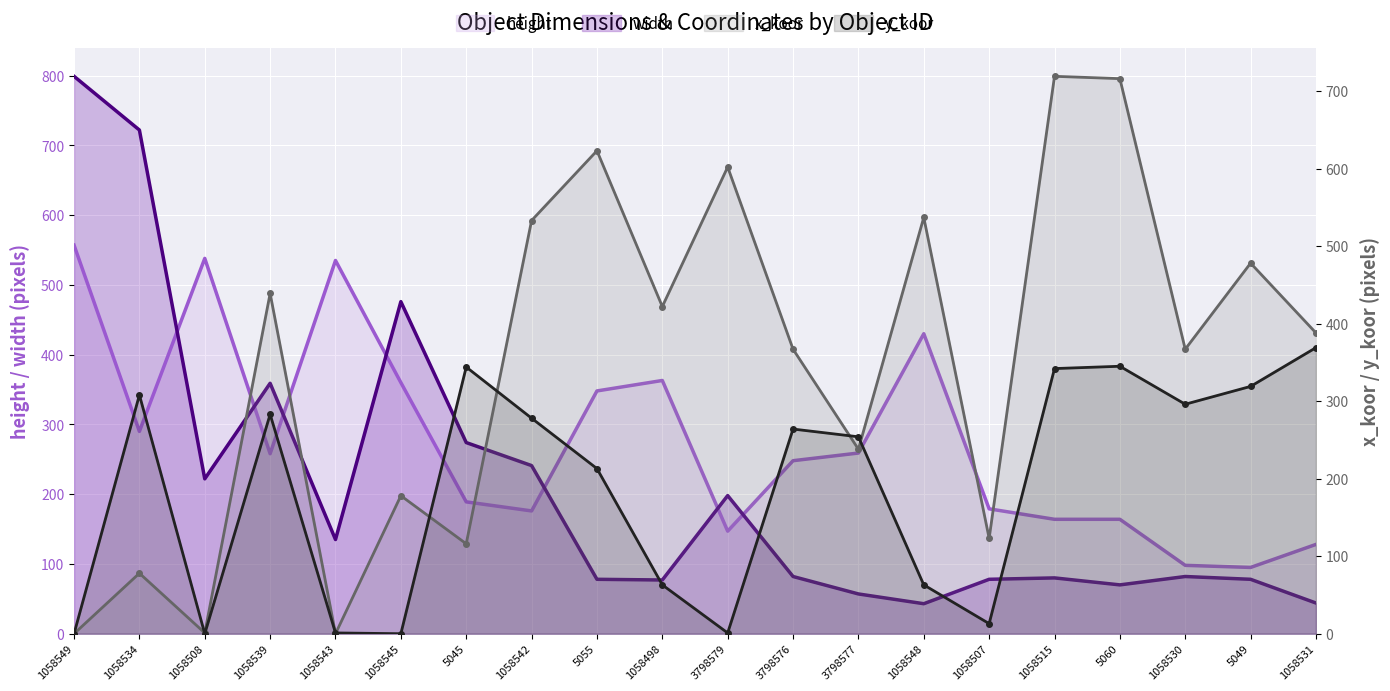

How many categories are shown in the chart?

20